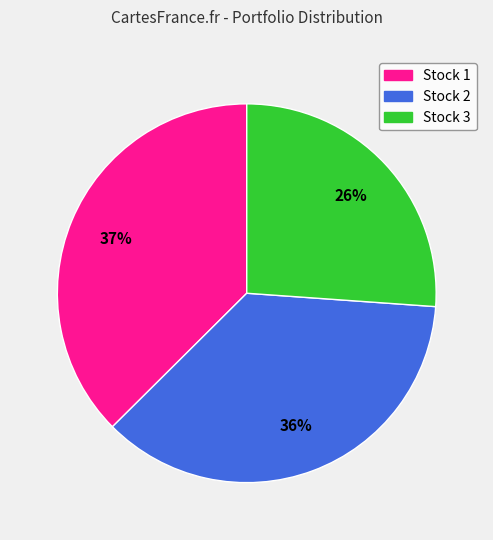

Does any single category account for the majority?

No